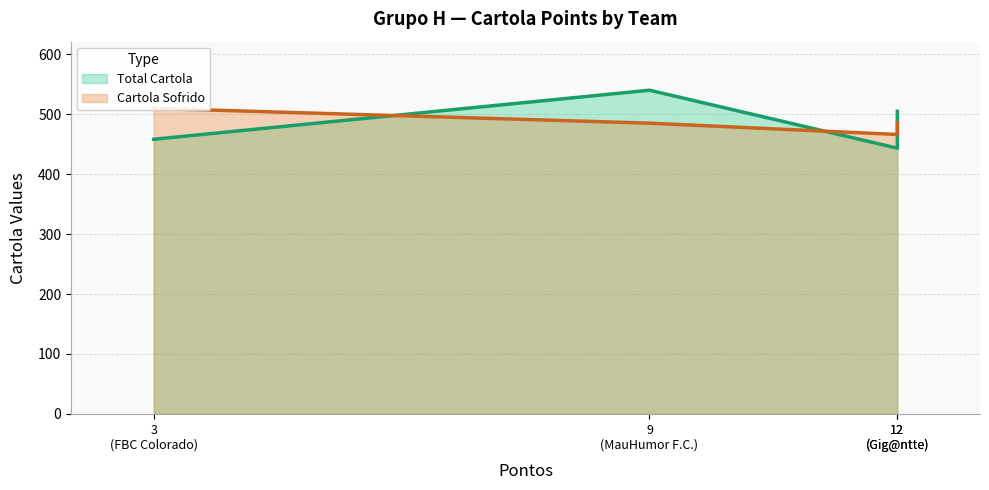

Reading left to right, list all the values displayed in this chart.

Total Cartola: 3
(FBC Colorado)=458.3	9
(MauHumor F.C.)=540.1	12
(Gig@ntte)=443.4	12
(Gig@ntte)=505.0
Cartola Sofrido: 3
(FBC Colorado)=509.9	9
(MauHumor F.C.)=485.1	12
(Gig@ntte)=466.2	12
(Gig@ntte)=485.5